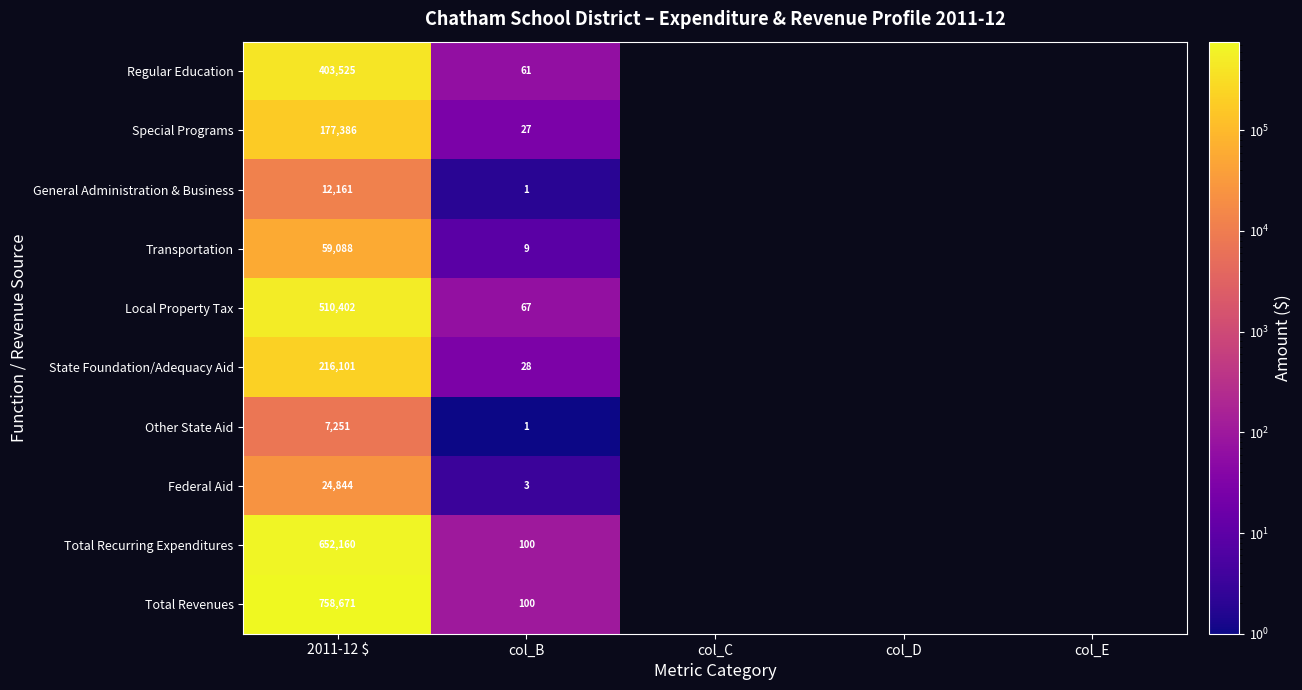

How many series are shown in this chart?

10